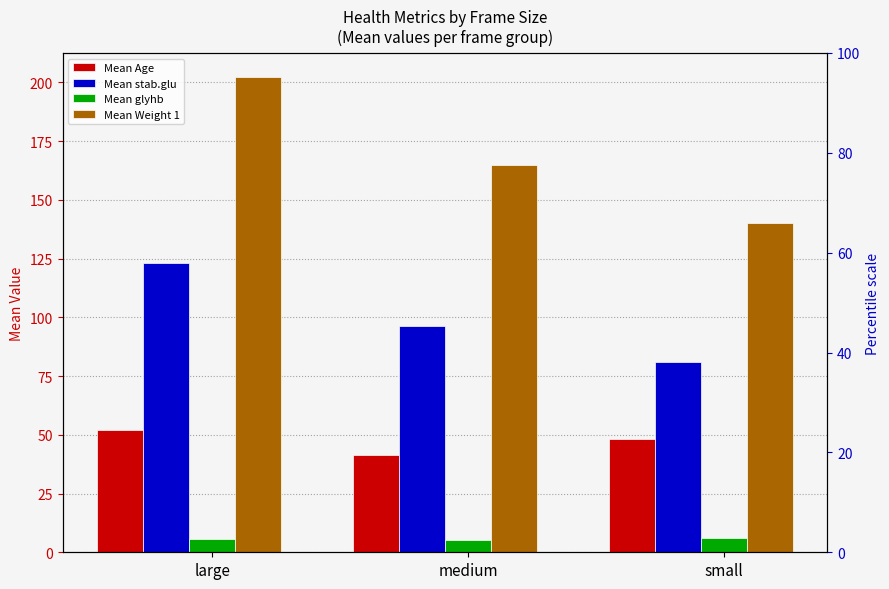

Which series has the largest Y range (max minus min)?

Mean Weight 1